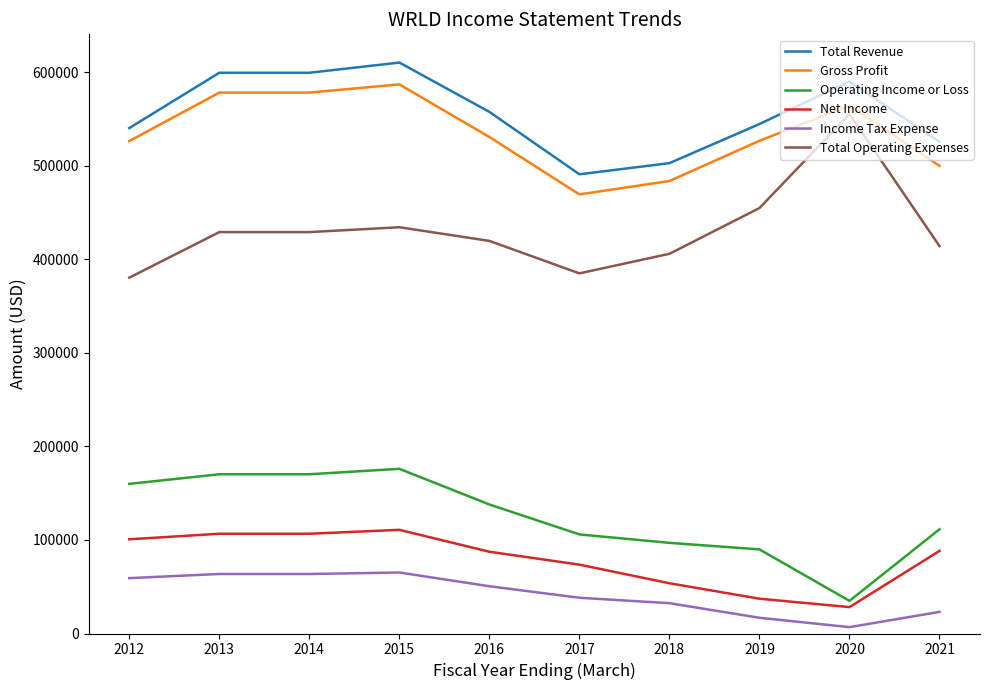

At which label does Operating Income or Loss first exceed 137900?

2012